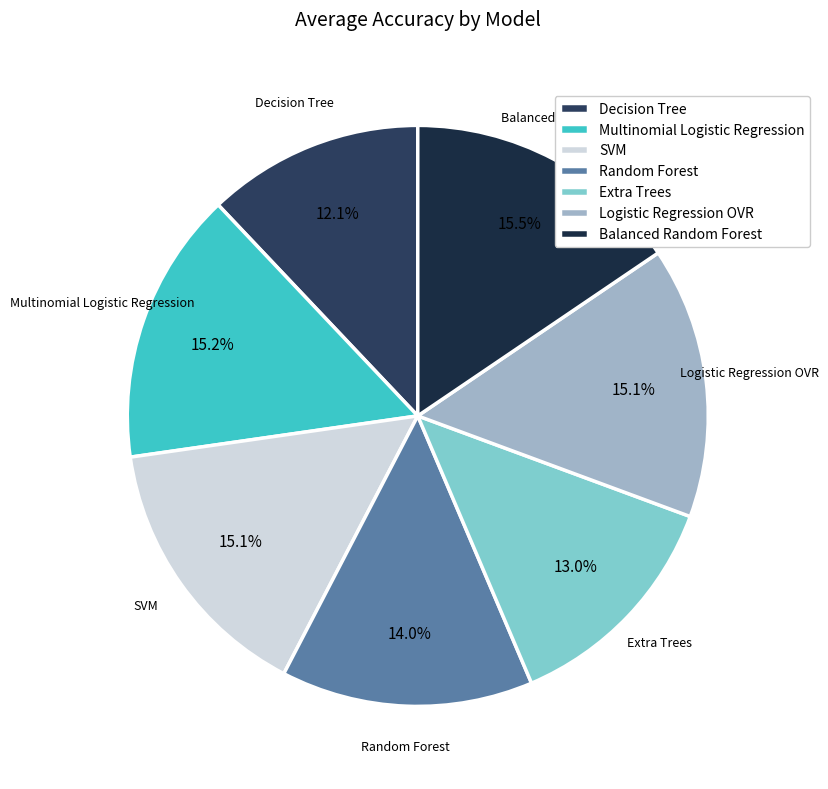

What percentage is NOT represented by SVM?

84.9%